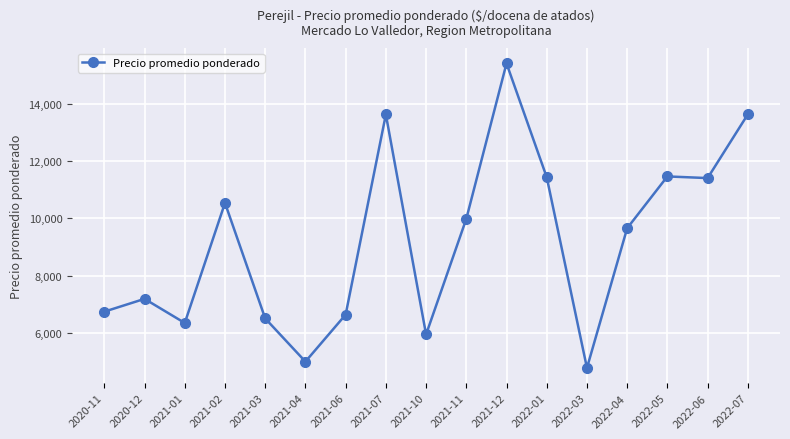

How many data points does each series have?

17